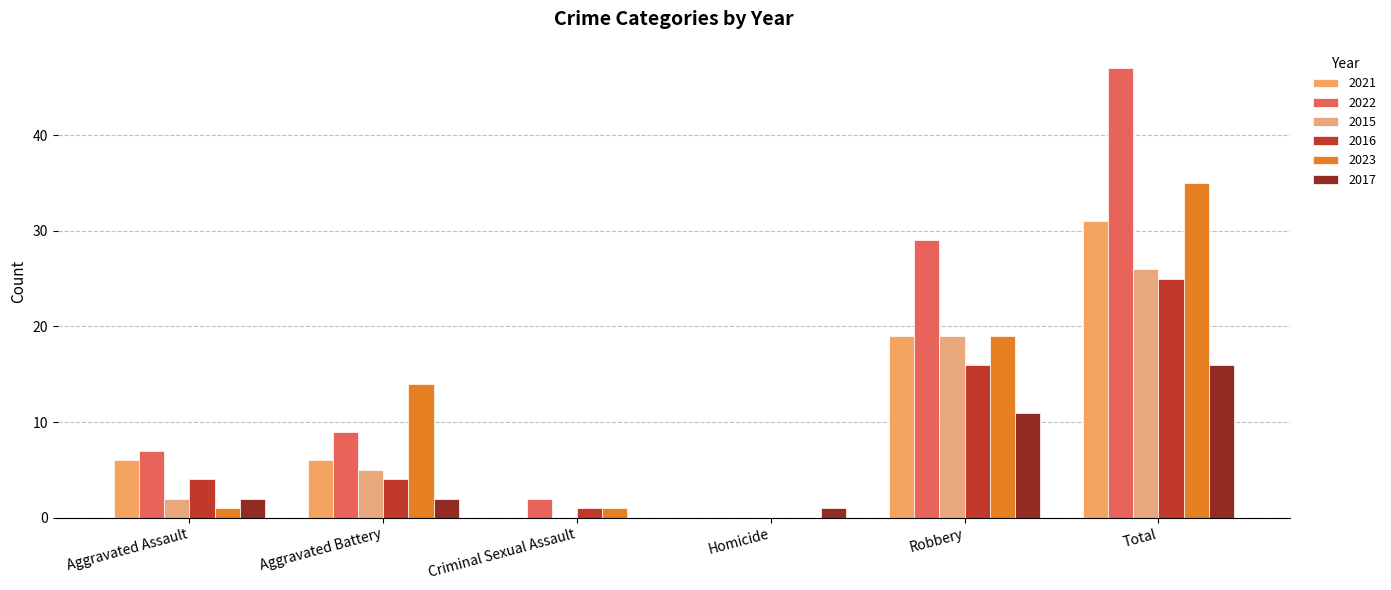

The value of 2023 at Aggravated Assault is 1. True or false?

True